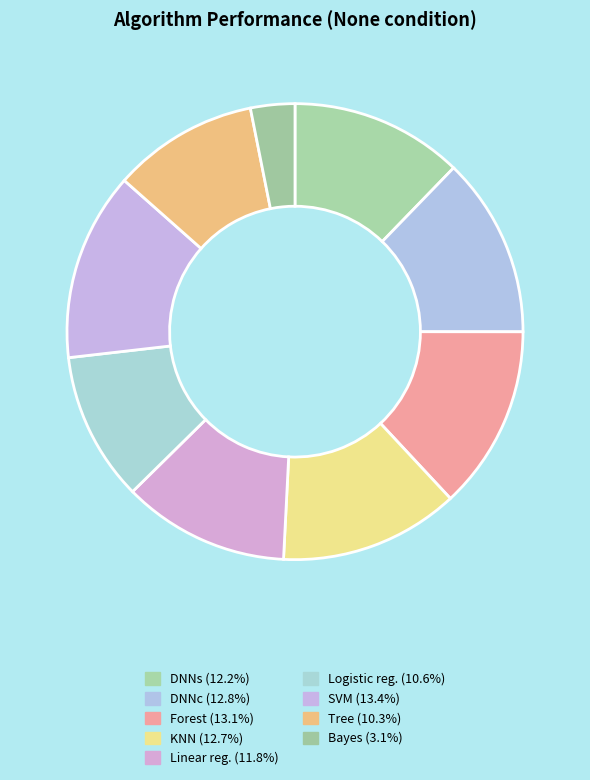

What is the total percentage of Logistic reg. and Linear reg.?

22.4%